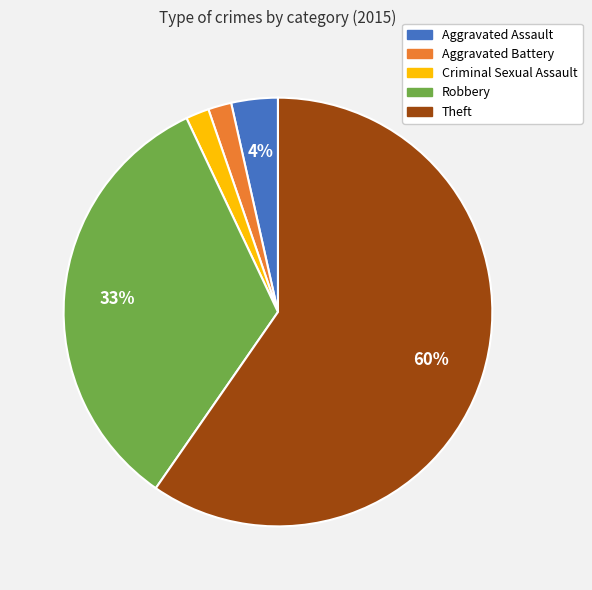

To the nearest percent, what is the average slice percentage?

20%